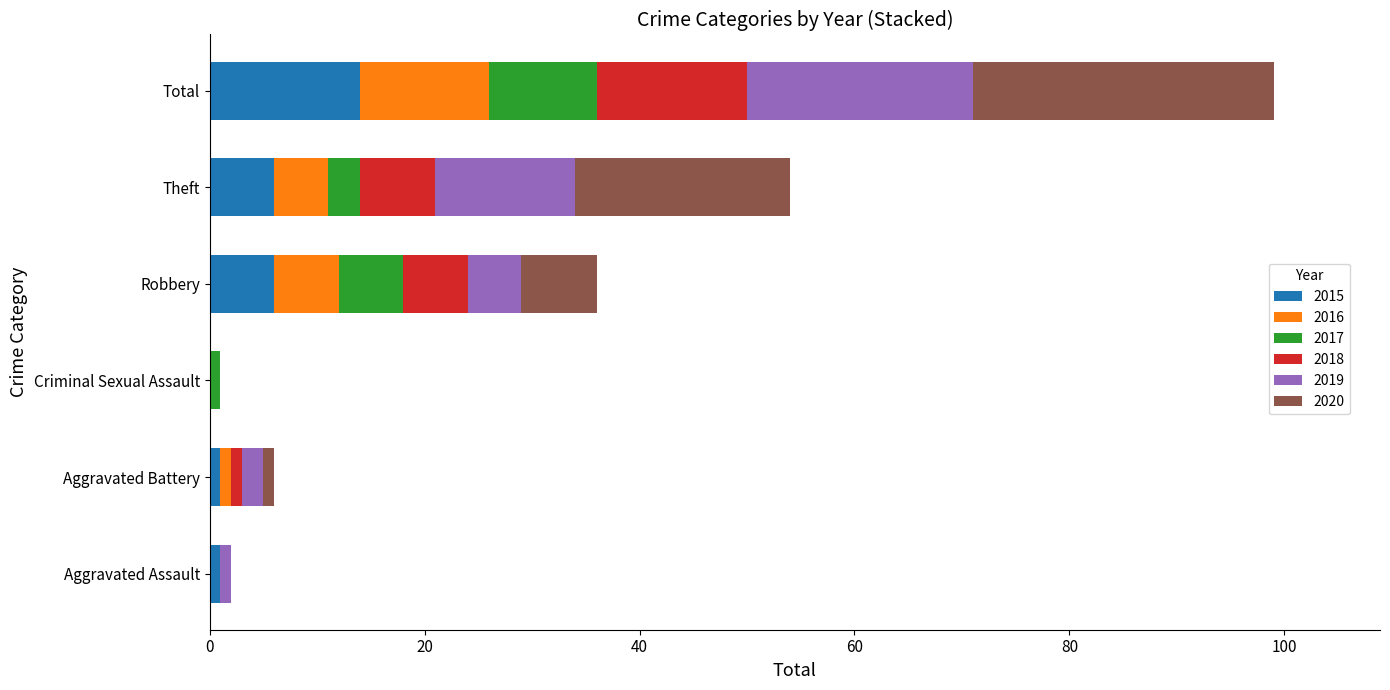

What is the maximum value for 2015?

14